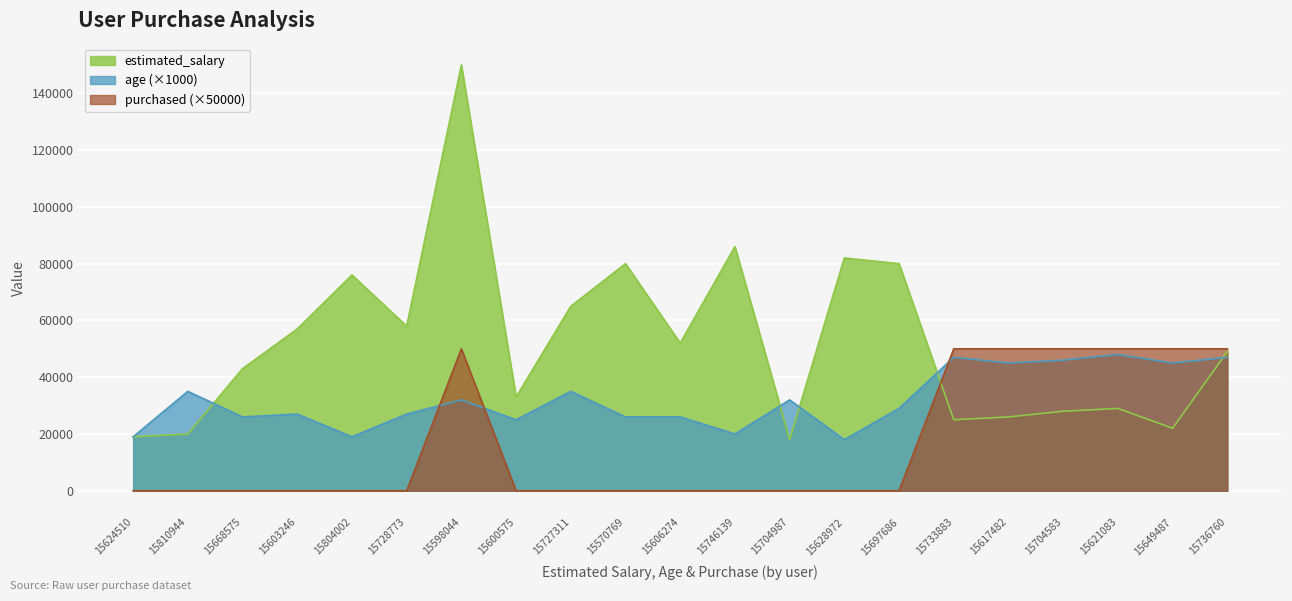

How many lines are shown in the chart?

3